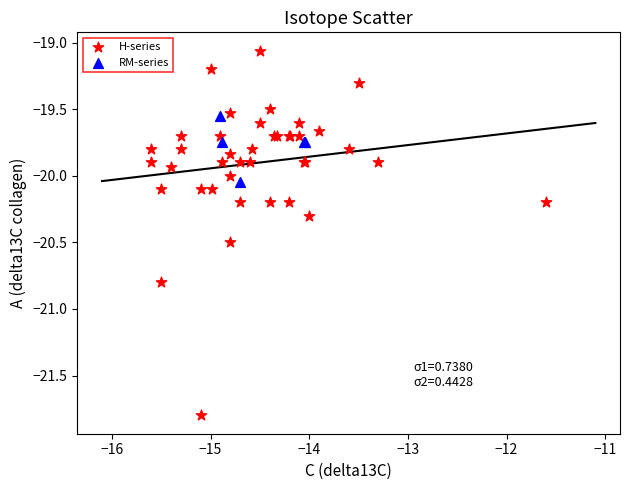

Which series reaches the minimum Y coordinate?

H-series